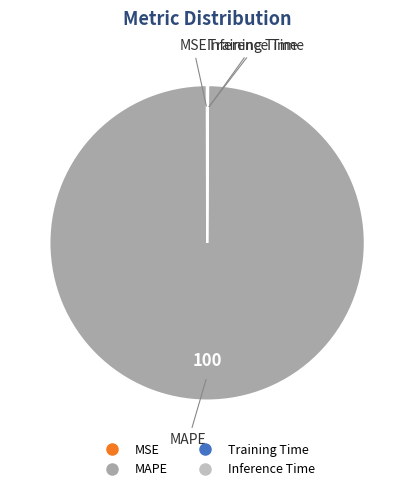

Is it true that MAPE is 100% of the pie?

True